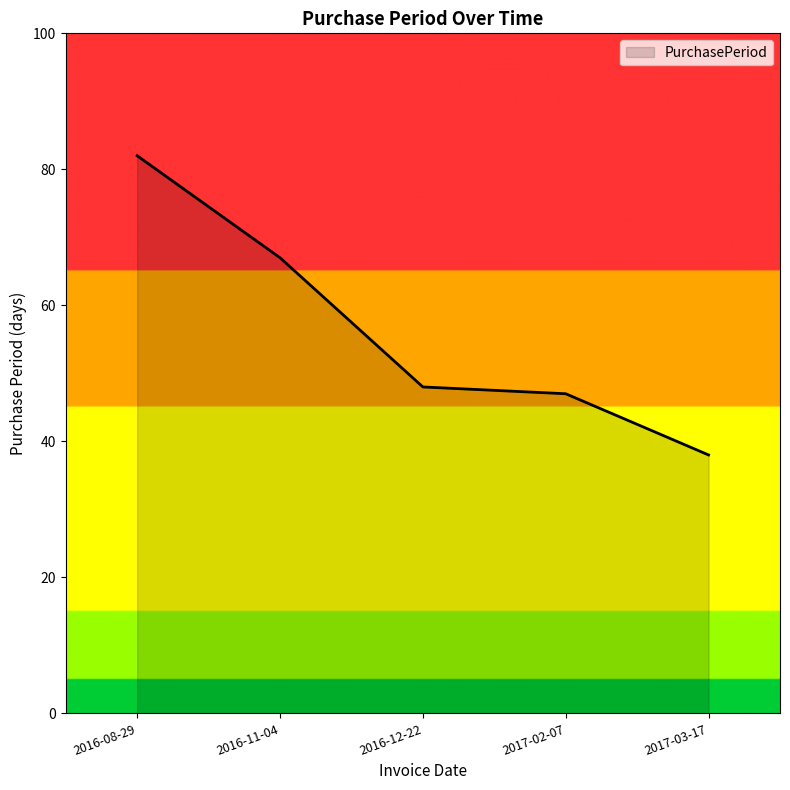

How many series are shown in this chart?

1